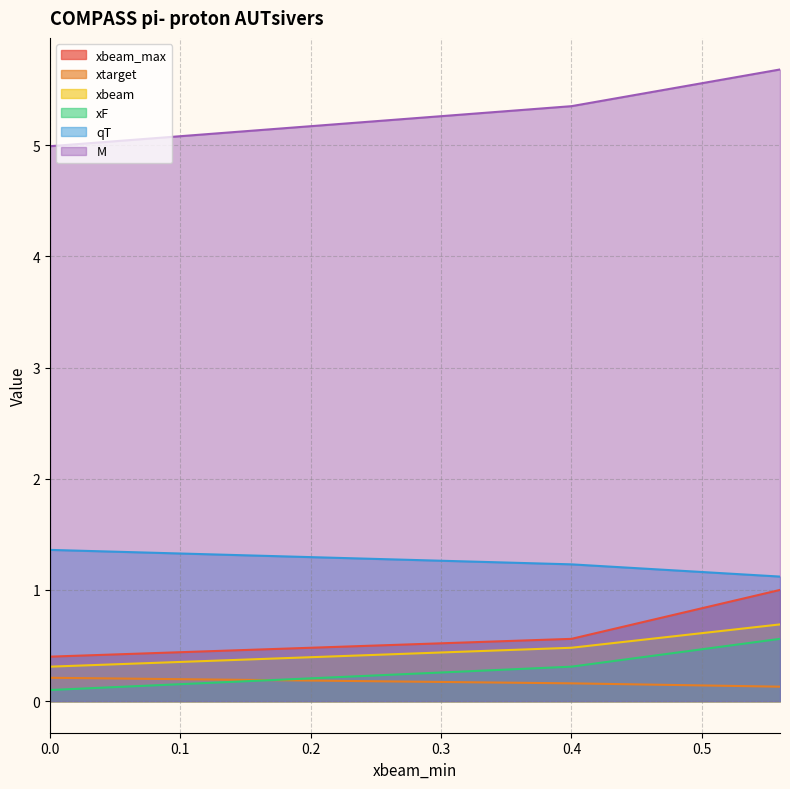

True or false: xbeam_max has a value of 0.3 at 0.0.

False